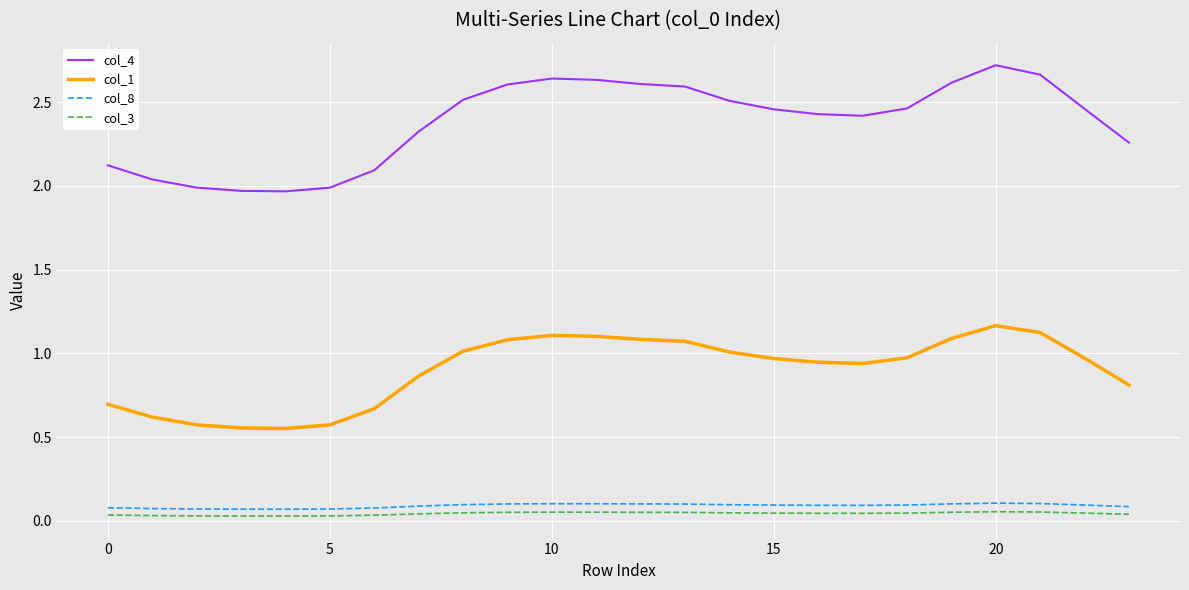

Which series has the largest total across all categories?

col_4